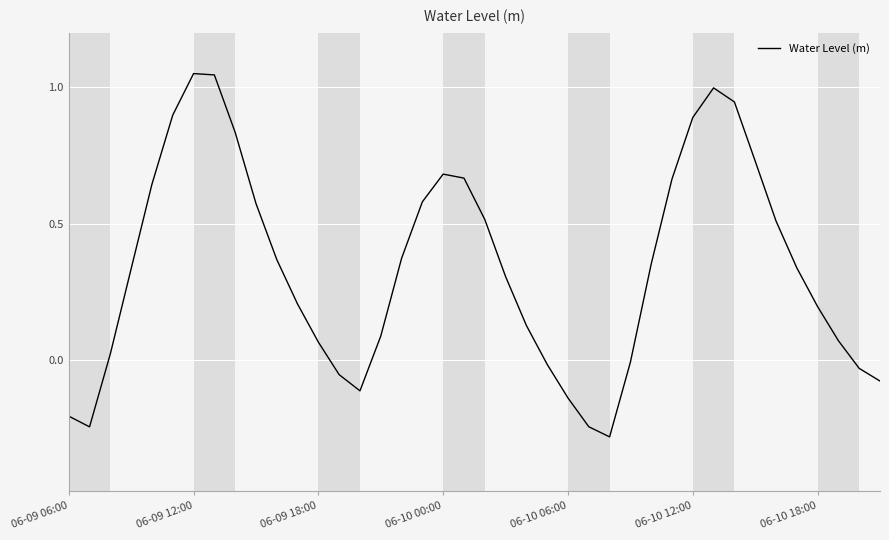

What is the difference between the maximum and minimum values?

1.3